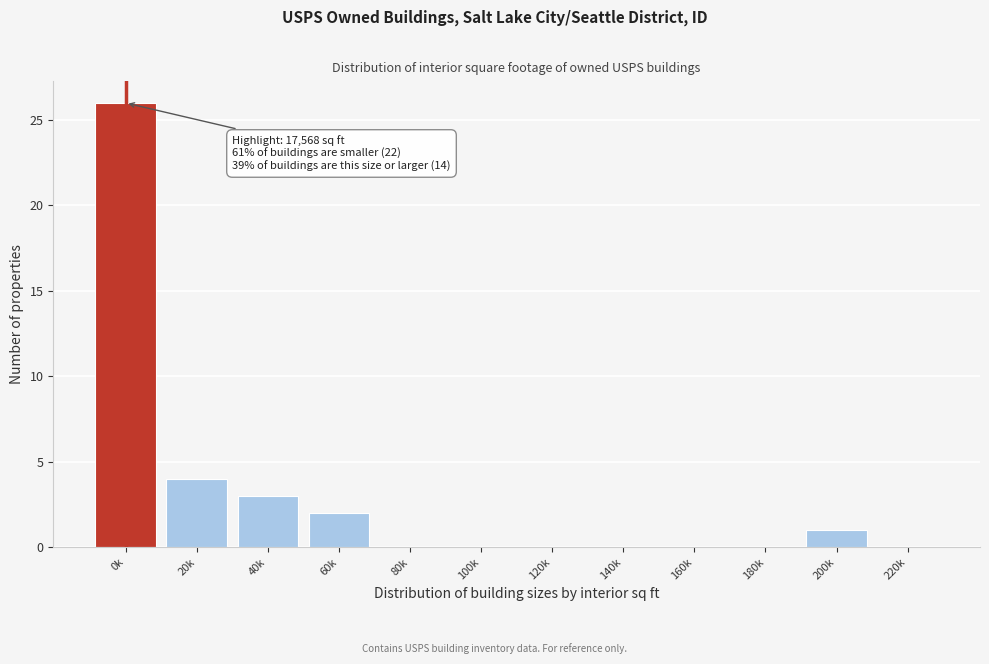

Reading left to right, transcribe all the data shown in this chart.

0k=26	20k=4	40k=3	60k=2	80k=0	100k=0	120k=0	140k=0	160k=0	180k=0	200k=1	220k=0